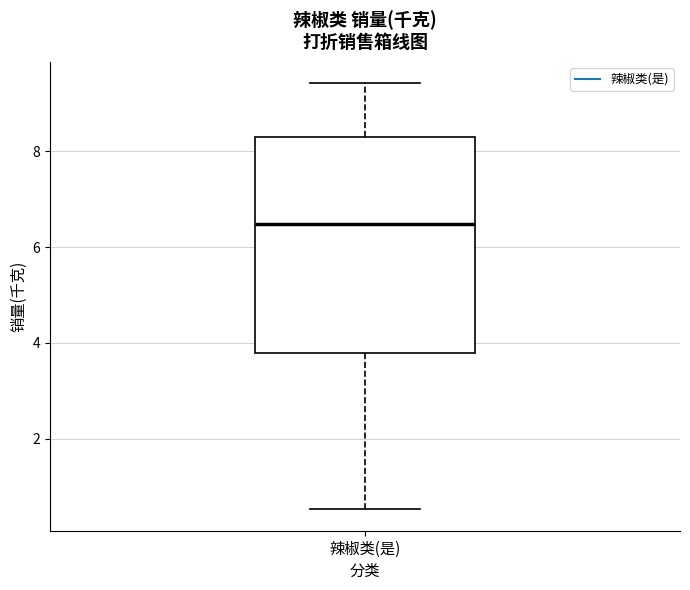

Read this box plot against the y-axis: the position of the median line, the range covered by the box, and the ends of both whiskers. The values are not printed on the chart, so give them approximately, as read against the axis.

median 6.4, box 3.8 to 8.2, whiskers 0.6 to 9.4